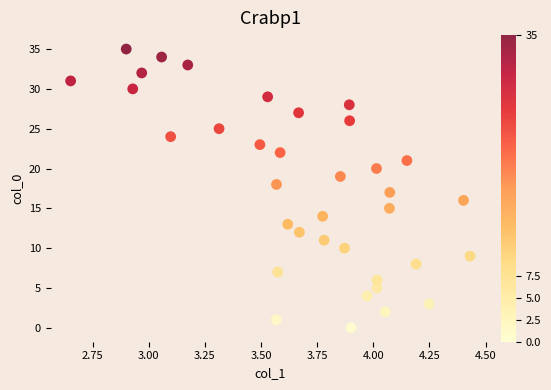

What is the range of Y values (max minus min)?

35